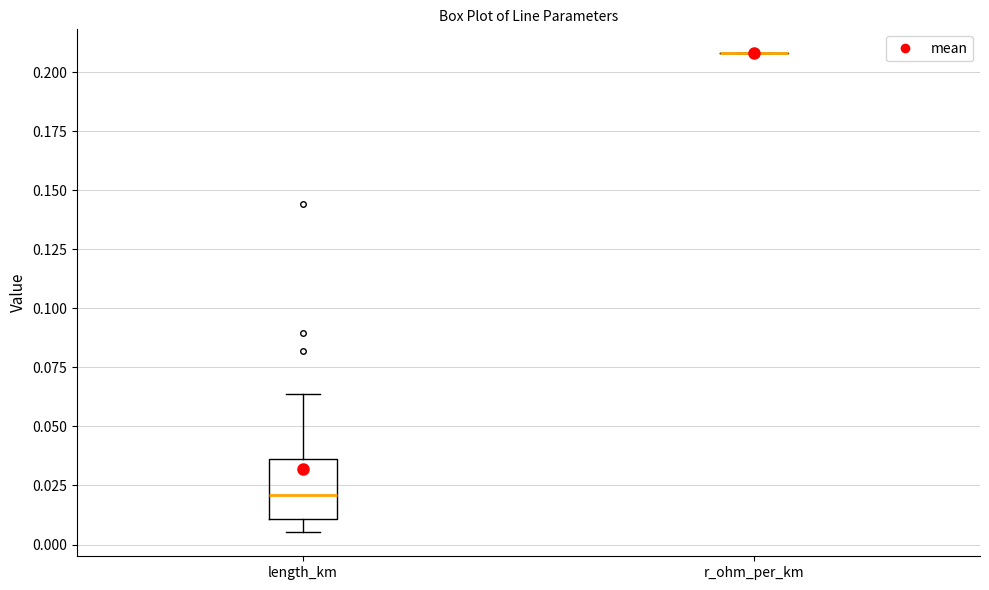

Where is the lower edge of the box for length_km on the y-axis? The values are not printed on the chart, so give them approximately, as read against the axis.

0.010